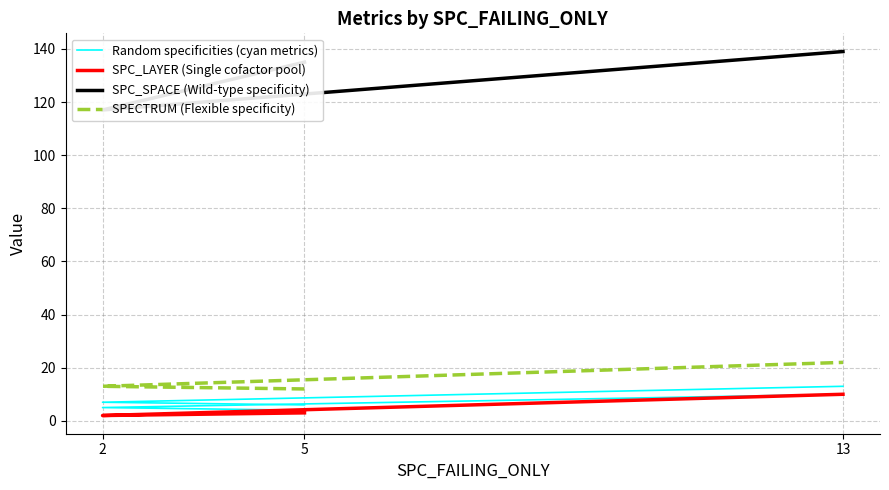

What is the difference between the highest and lowest values at 5?

132